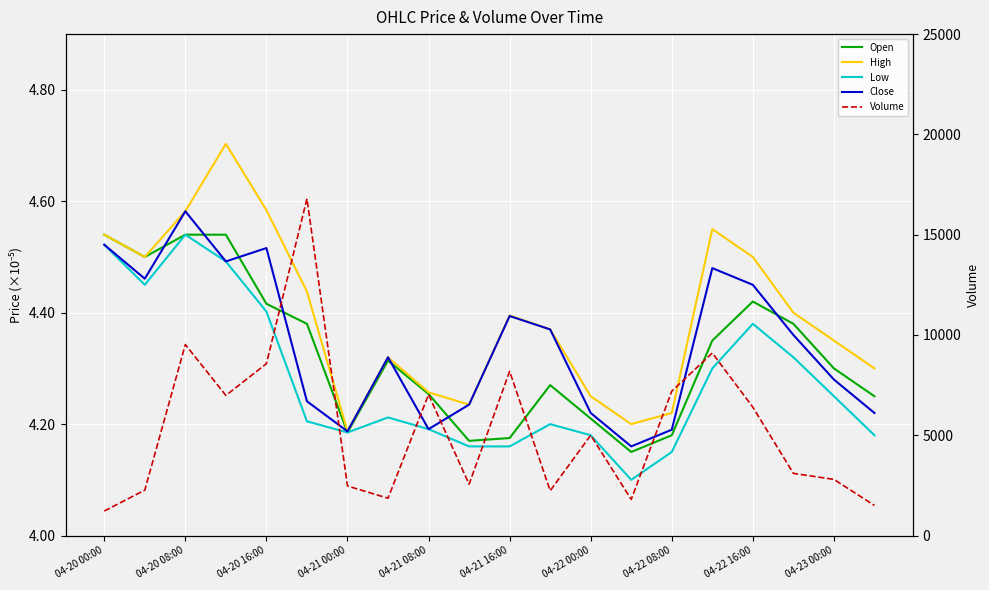

Where is Volume nearest to the value 9007?

15